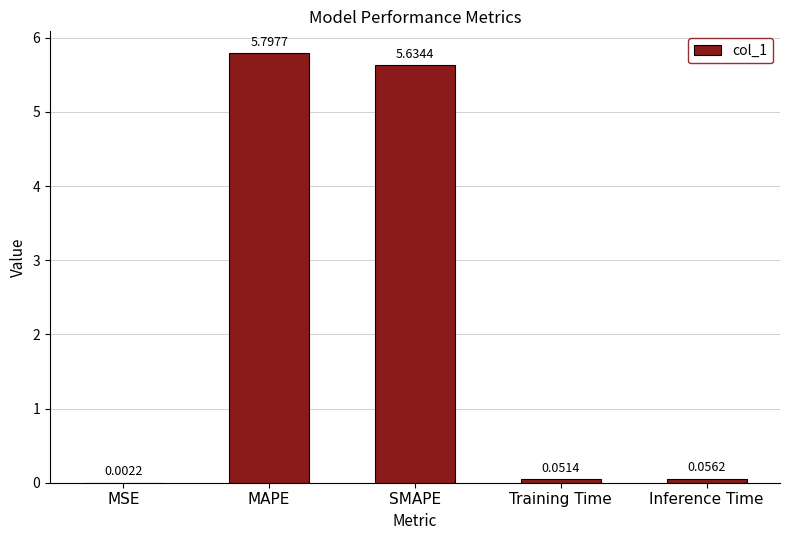

What is the sum of the values at Inference Time and SMAPE?

5.7